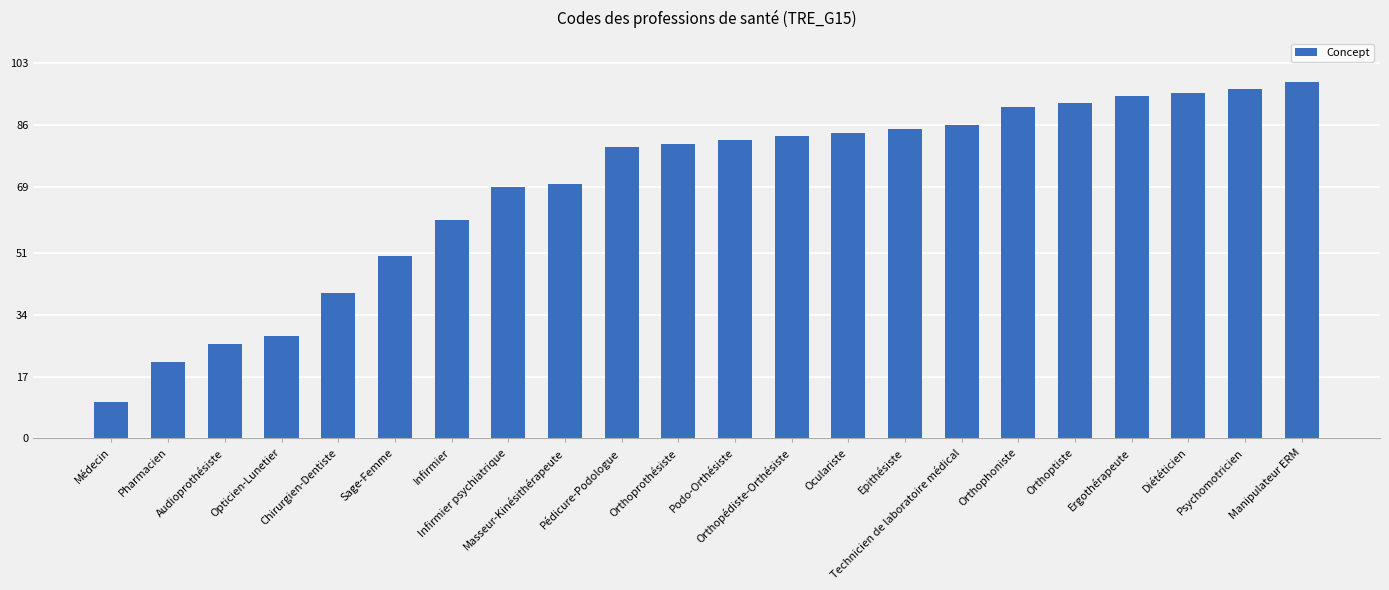

The value at Infirmier is 60. True or false?

True